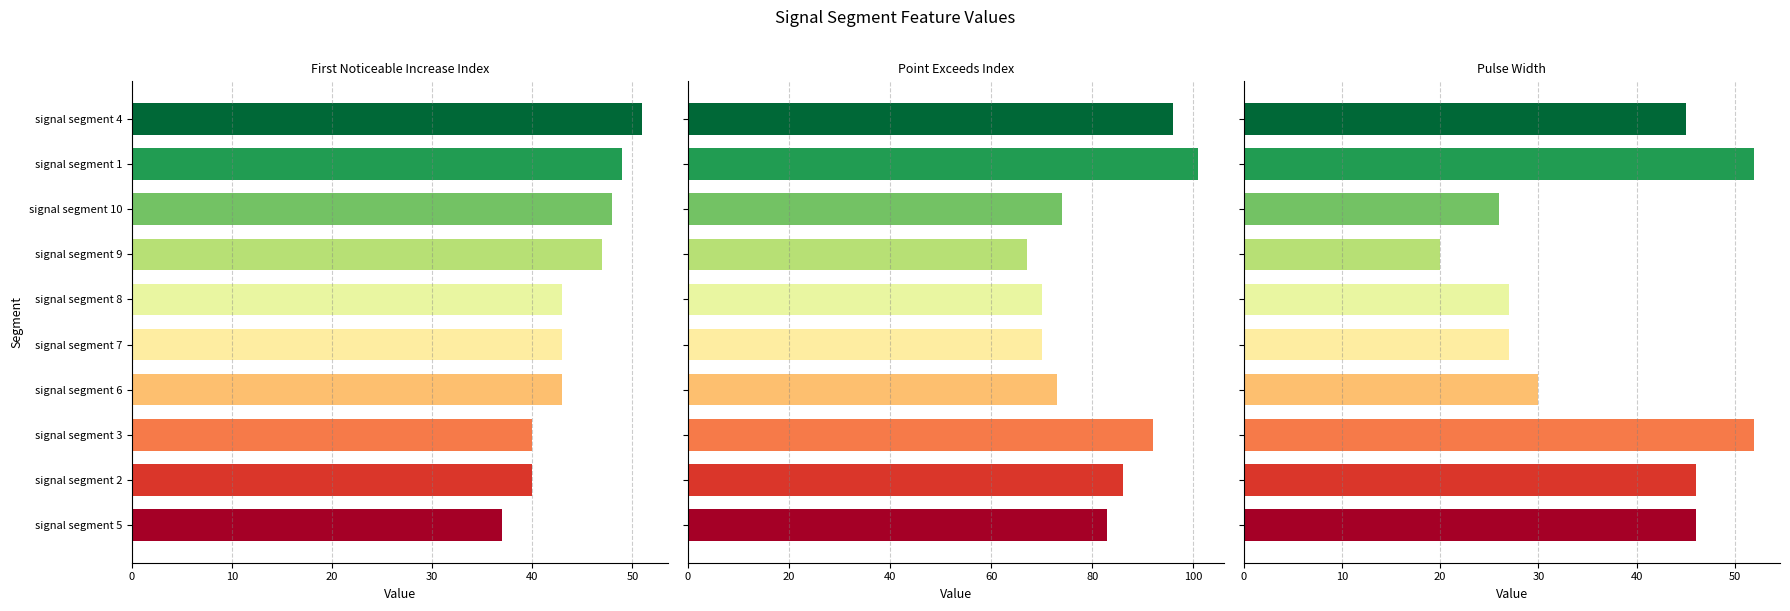

Is the value of Point_Exceeds_Index at signal segment 3 greater than the value of Pulse_Width at signal segment 2?

Yes